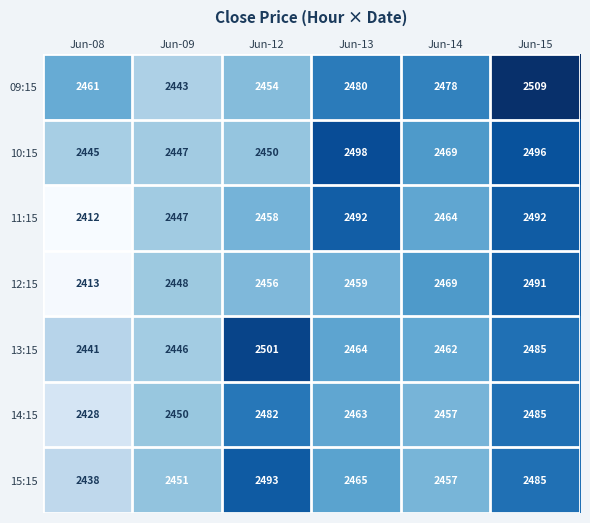

The 09:15 series shows 946 at Jun-14. True or false?

False